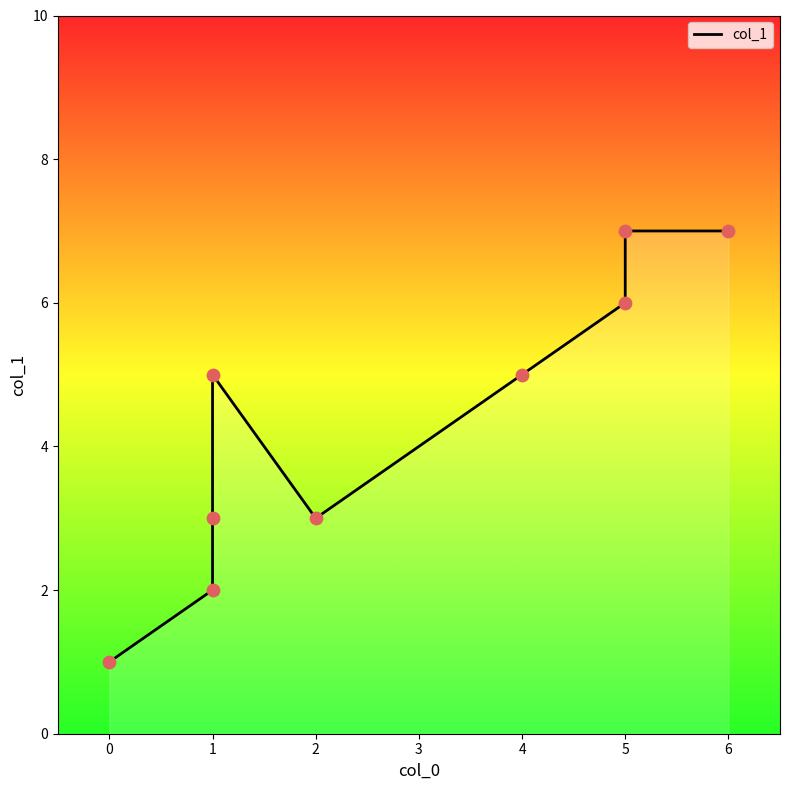

Between 1 and 6, which is larger?

6